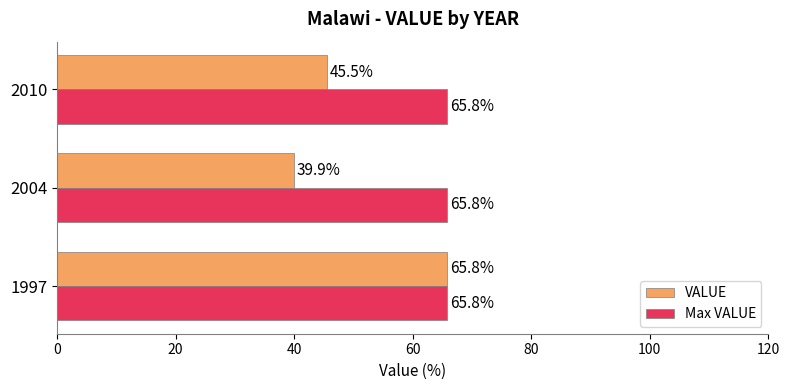

Which series changed the most between 1997 and 2004?

VALUE